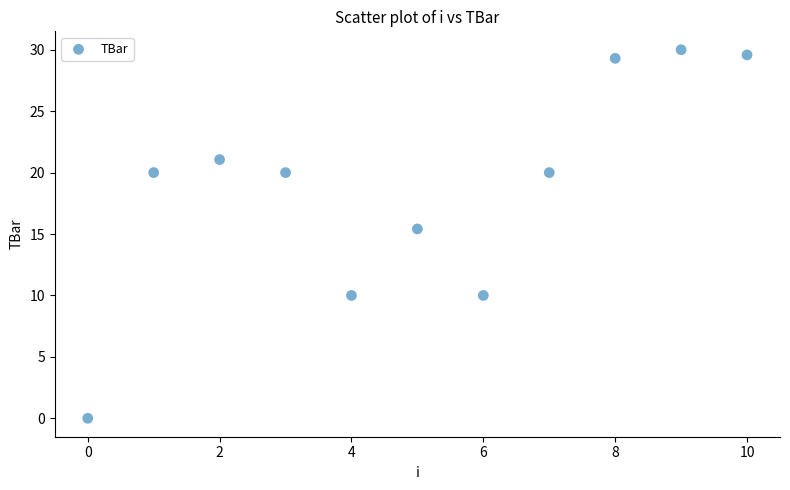

What is the average Y value?

18.7